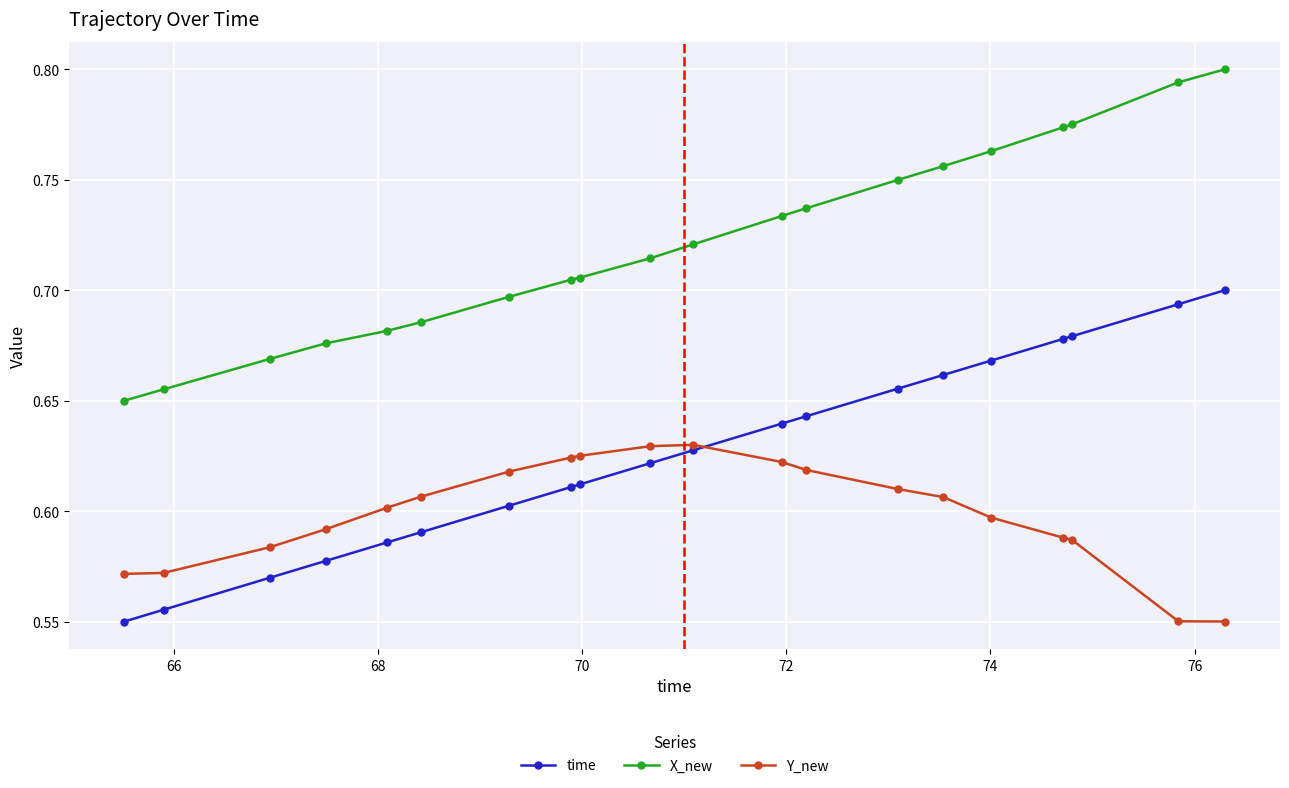

True or false: Y_new and X_new intersect in this chart.

False